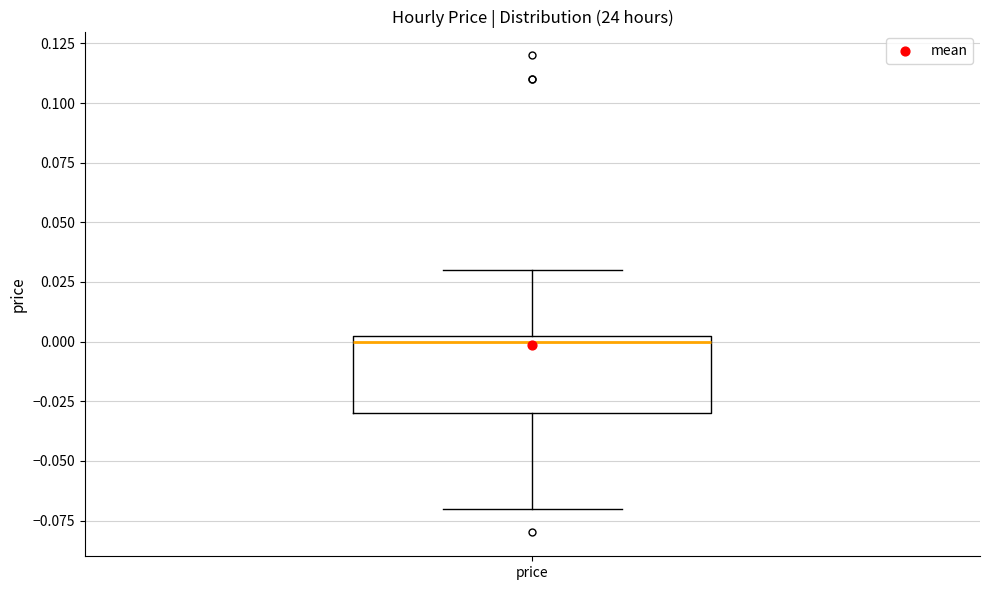

Transcribe this box plot: give where the median line is, the range the box spans, and where the two whiskers end, as read against the y-axis. The values are not printed on the chart, so give them approximately, as read against the axis.

median 0.000, box -0.030 to 0.005, whiskers -0.070 to 0.030